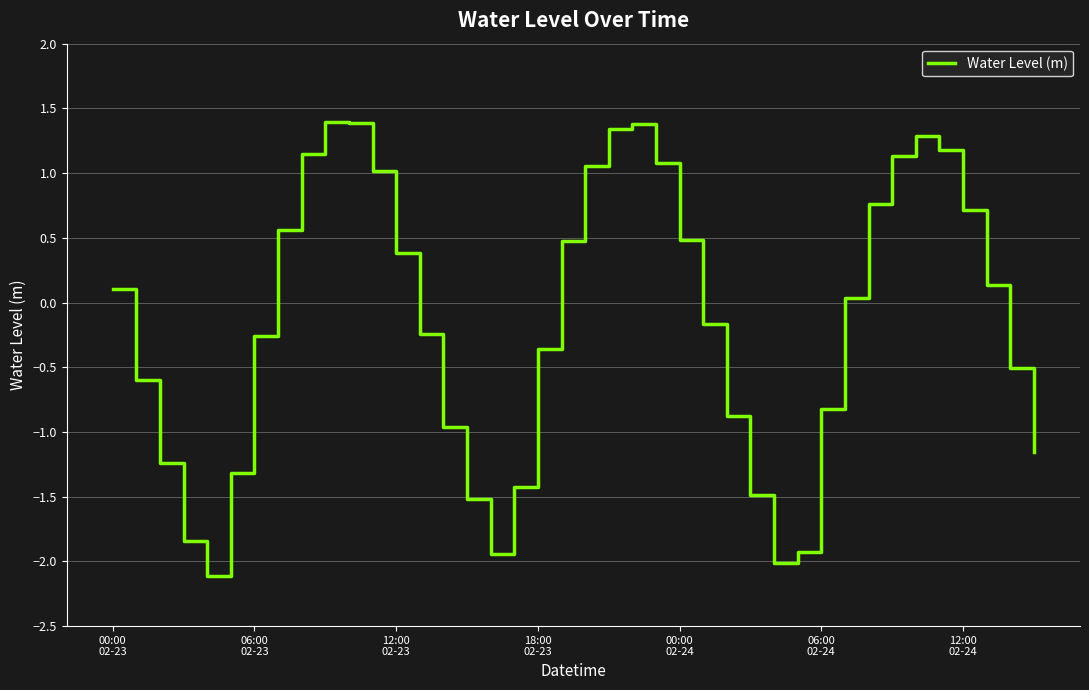

What is the smallest value displayed?

-2.1